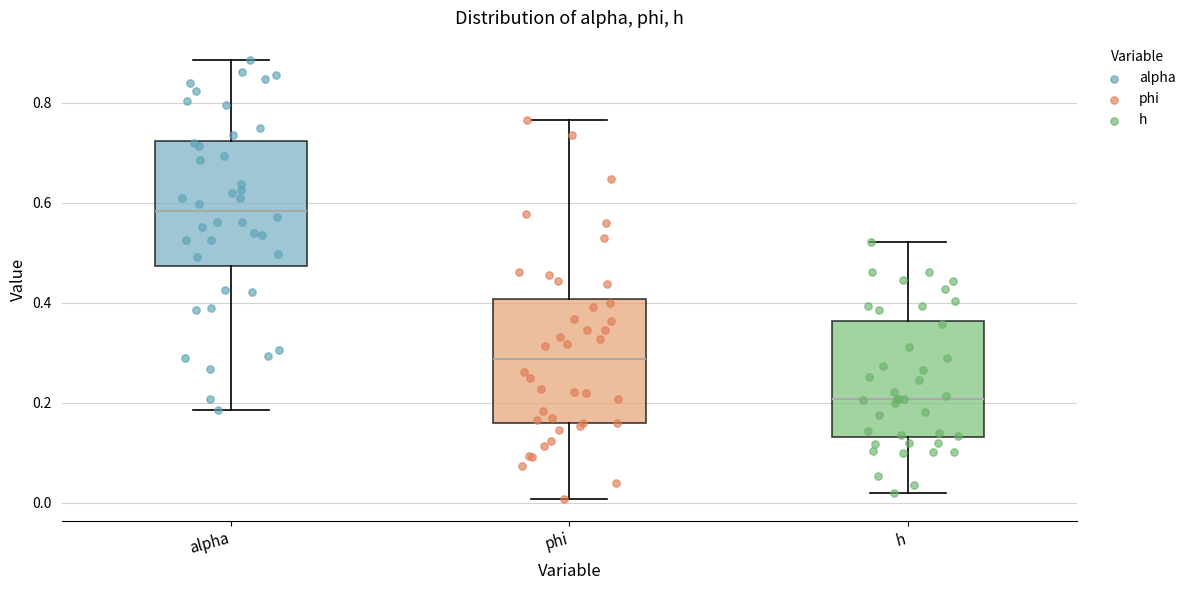

Which box has the highest median line?

alpha